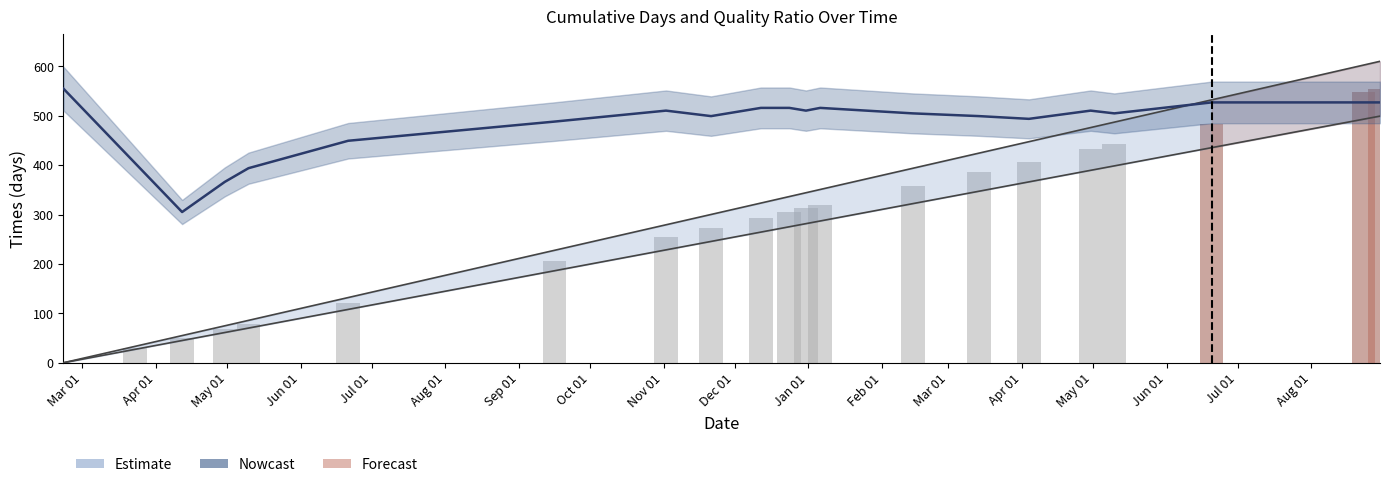

At how many categories does at least one series exceed 182?

21